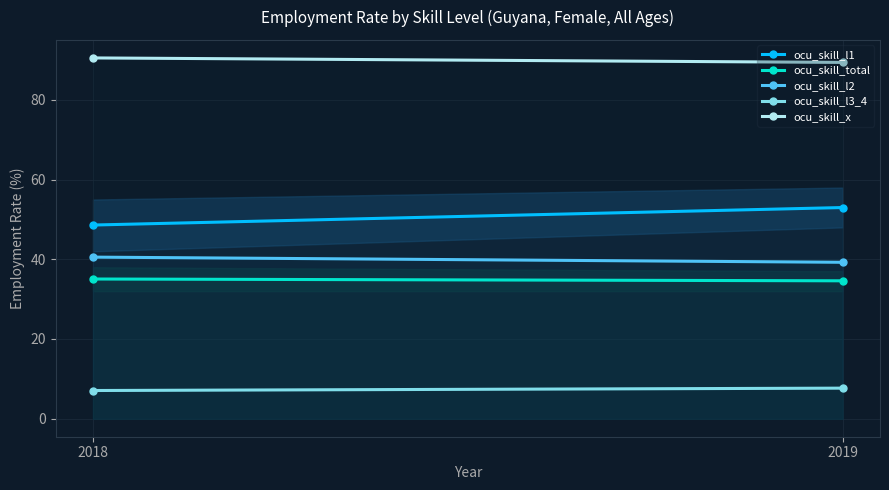

True or false: ocu_skill_x has a value of 89.4 at 2019.

True